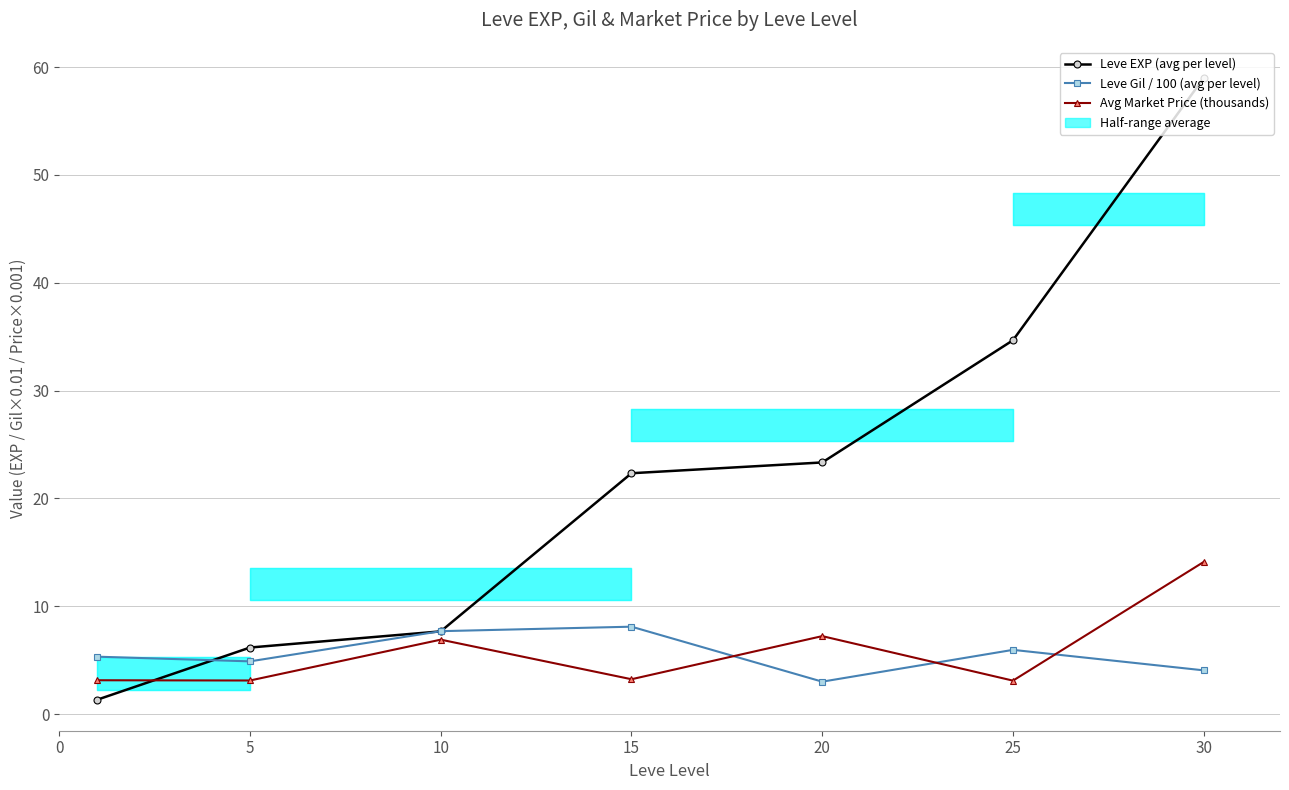

How many times do Leve EXP (avg per level) and Avg Market Price (thousands) cross each other?

1